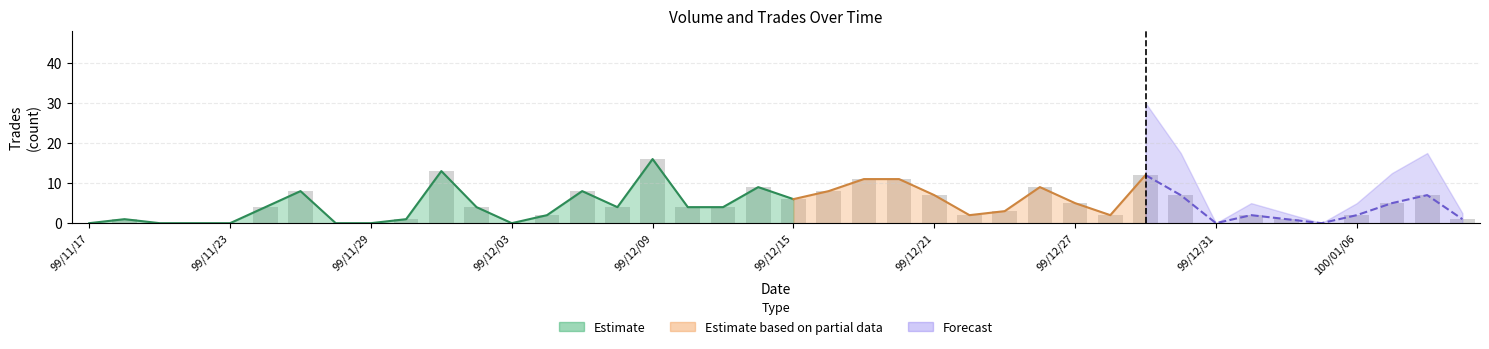

Reading left to right, extract all data points from this chart.

99/11/17=0	99/11/18=1	99/11/19=0	99/11/22=0	99/11/23=0	99/11/24=4	99/11/25=8	99/11/26=0	99/11/29=0	99/11/30=1	99/12/01=13	99/12/02=4	99/12/03=0	99/12/06=2	99/12/07=8	99/12/08=4	99/12/09=16	99/12/10=4	99/12/13=4	99/12/14=9	99/12/15=6	99/12/16=8	99/12/17=11	99/12/20=11	99/12/21=7	99/12/22=2	99/12/23=3	99/12/24=9	99/12/27=5	99/12/28=2	99/12/29=12	99/12/30=7	99/12/31=0	100/01/03=2	100/01/04=1	100/01/05=0	100/01/06=2	100/01/07=5	100/01/10=7	100/01/11=1